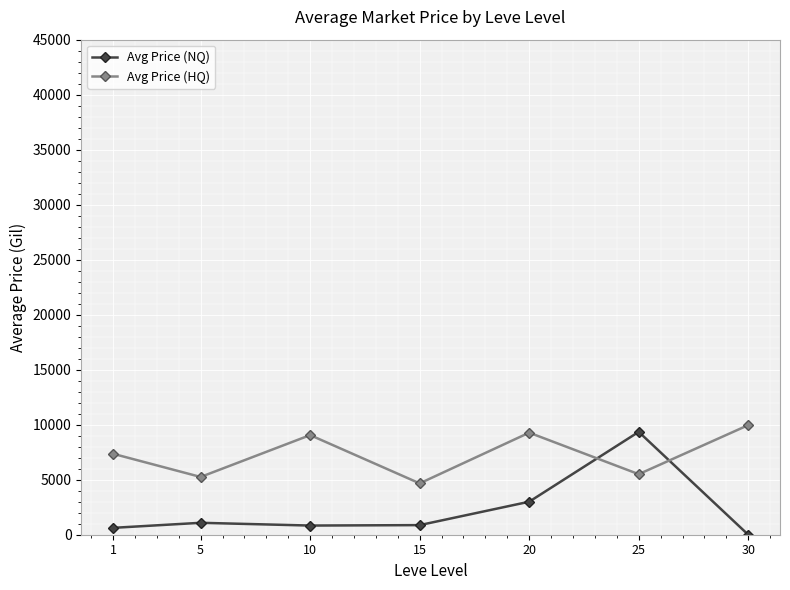

Which series has the largest range (max minus min)?

Avg Price (NQ)